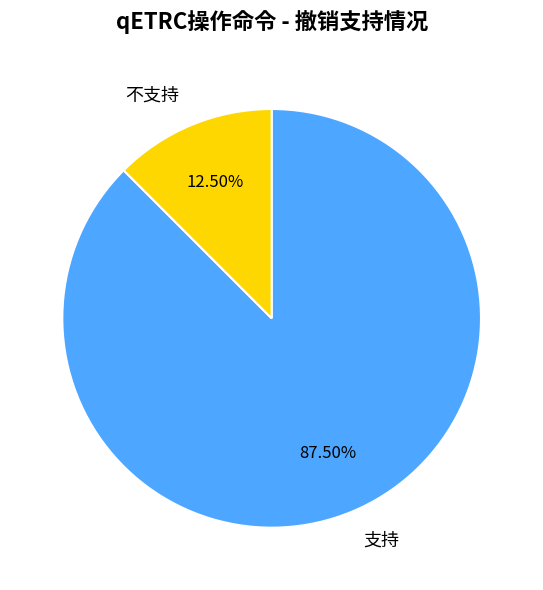

What is the largest slice in the pie chart?

支持